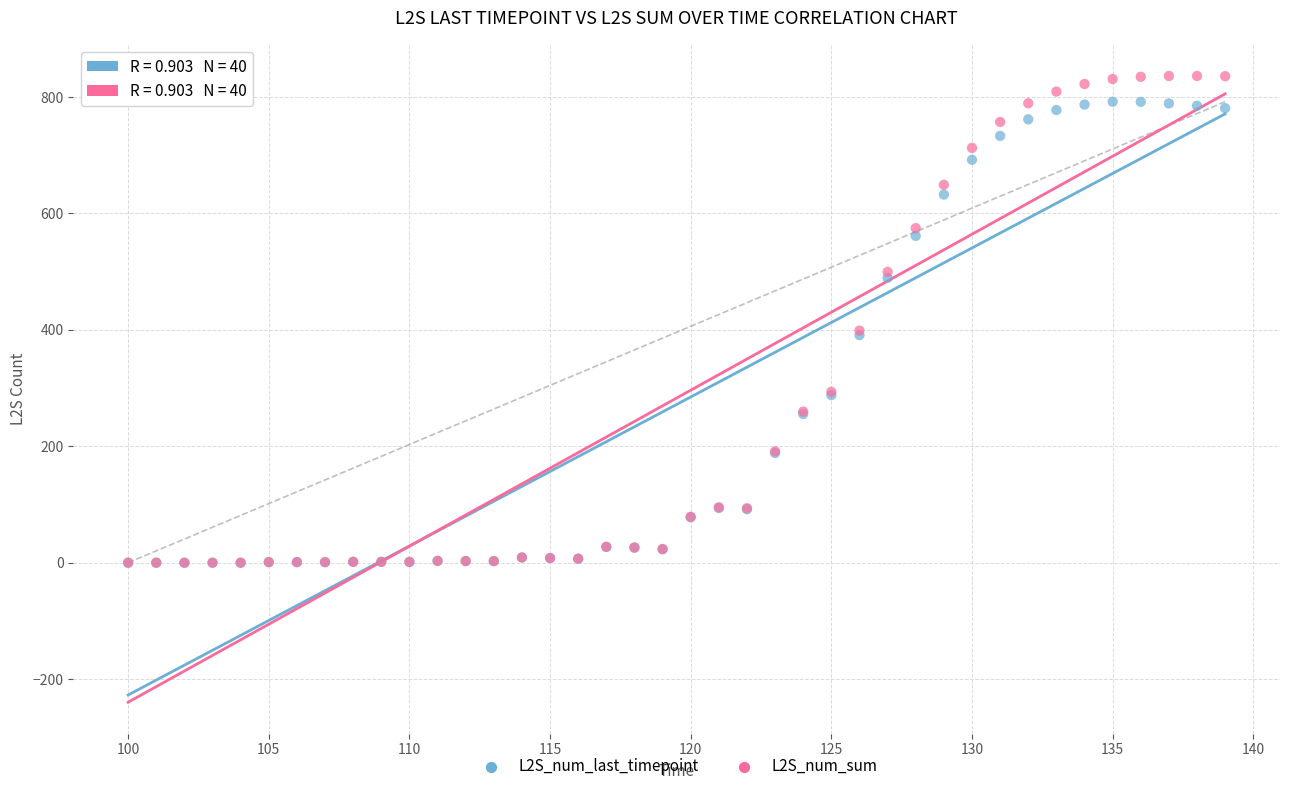

Which series has the widest spread of Y values?

L2S_num_sum